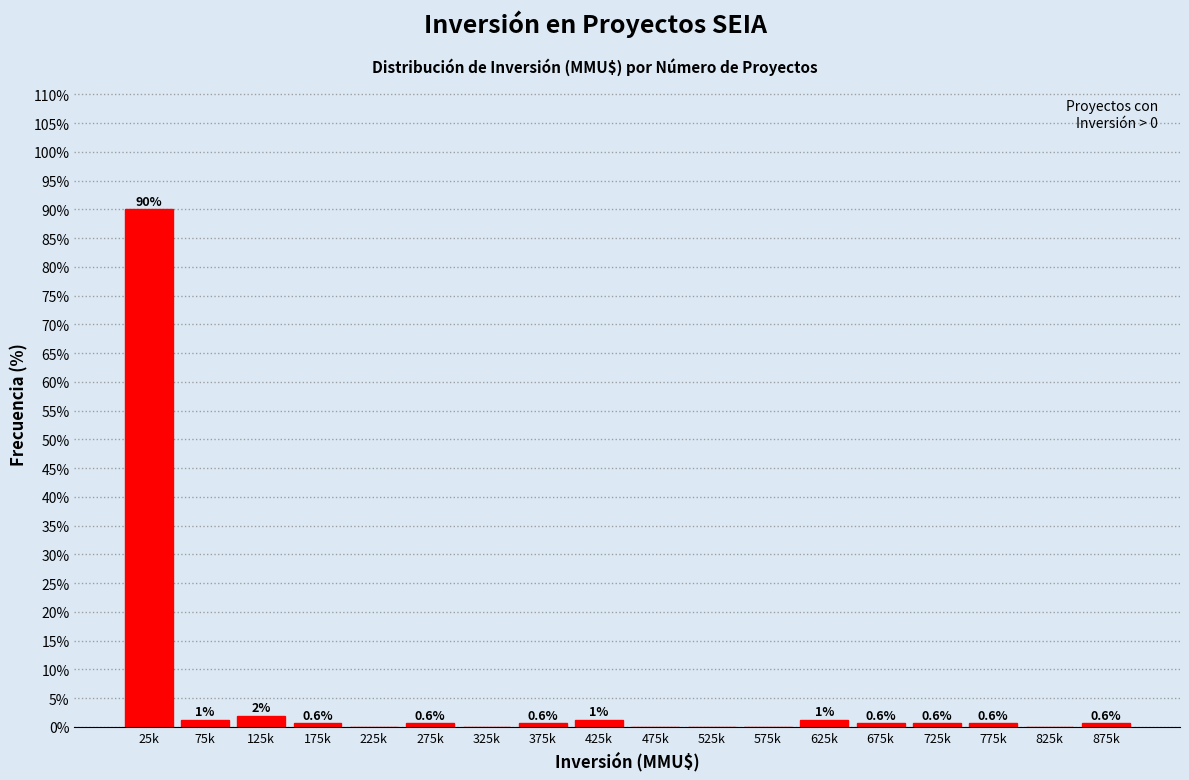

True or false: the data shows 136.7 at 25k.

False